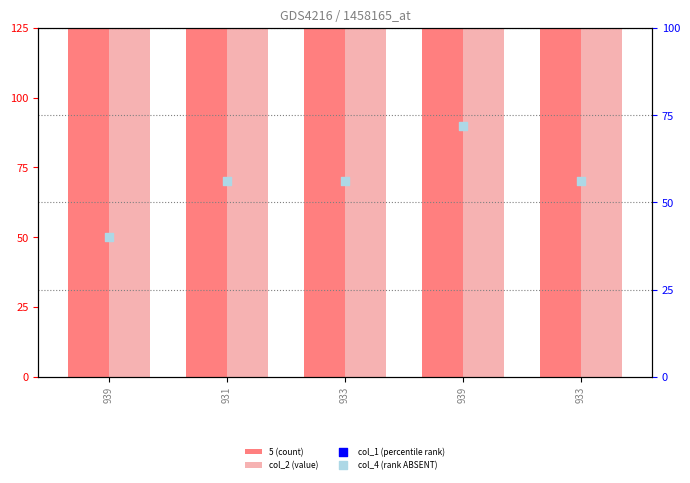

Which series reaches the maximum Y coordinate?

col_2 (value)